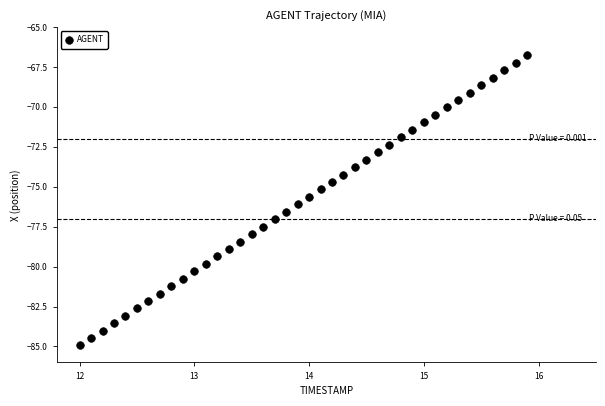

What is the range of Y values (max minus min)?

18.2